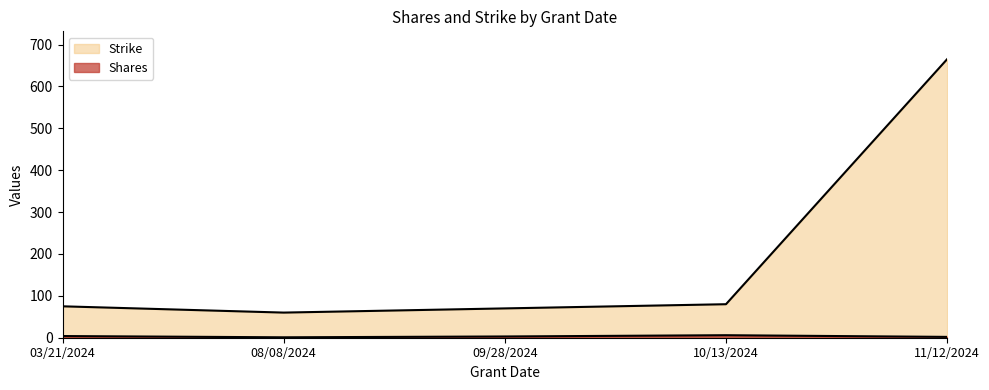

What position from the right is 09/28/2024?

3